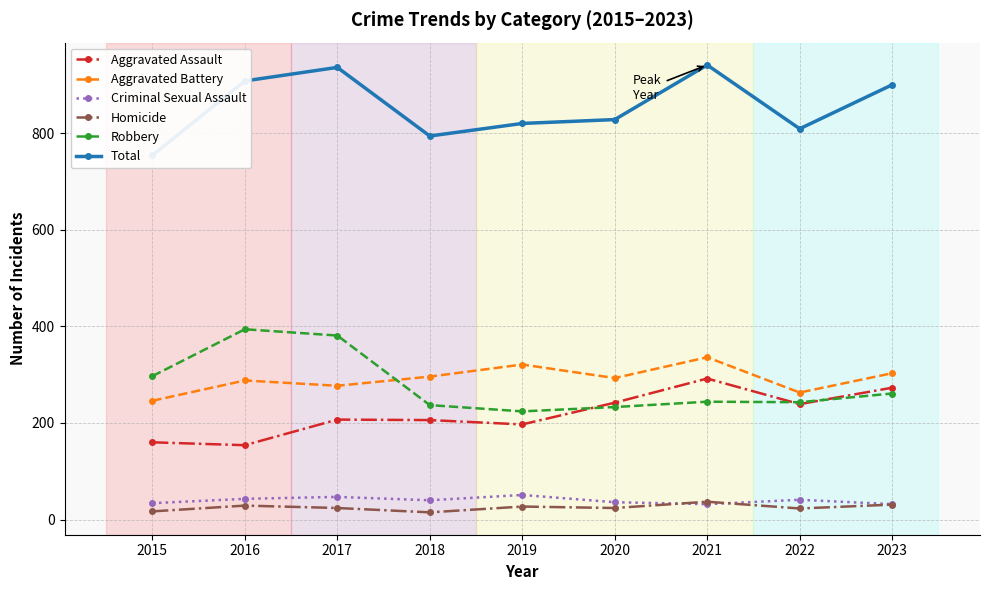

What is the value of the Criminal Sexual Assault point at the 2nd from the left?

43